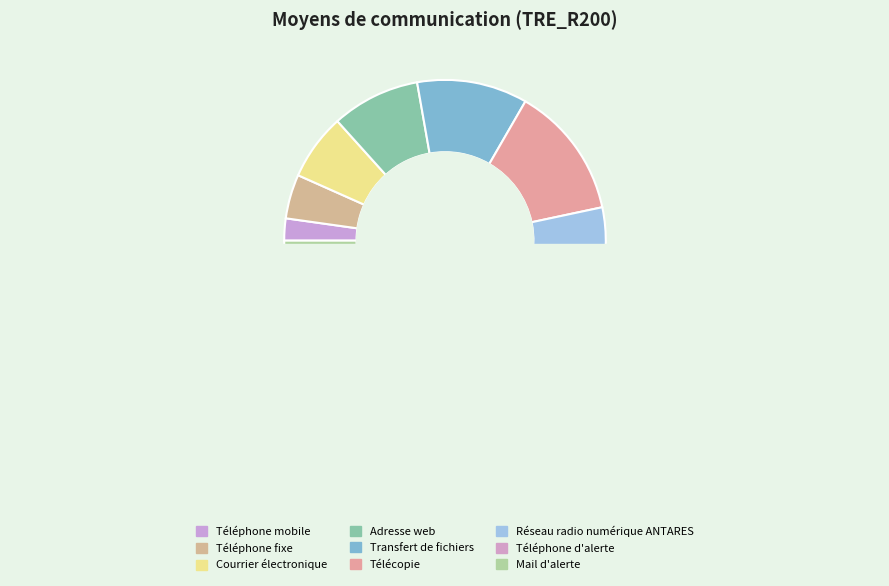

Does Mail d'alerte account for over 50% of the chart?

No